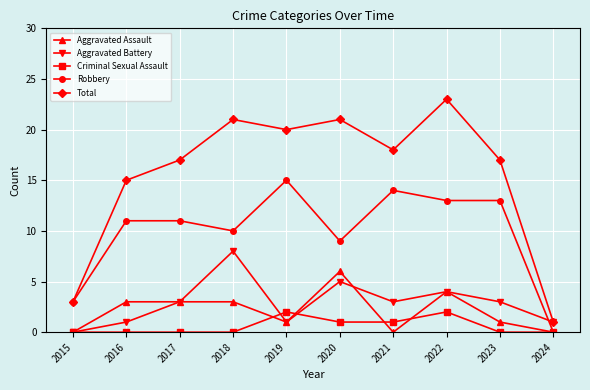

True or false: Robbery has a value of 5 at 2021.

False